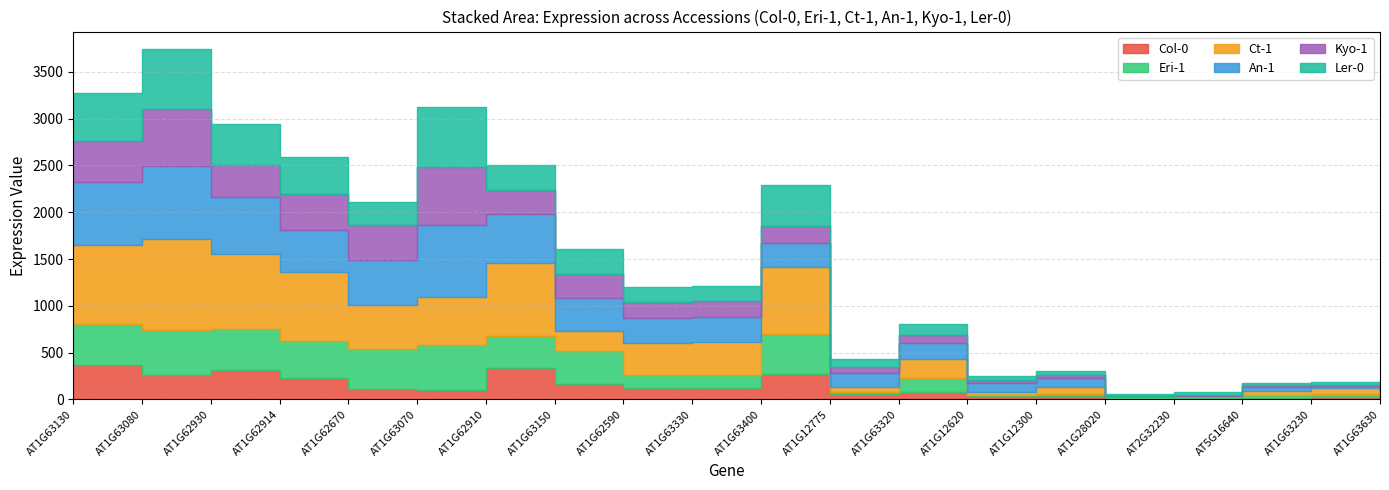

Which series changed the most between AT1G63400 and AT1G12775?

Ct-1